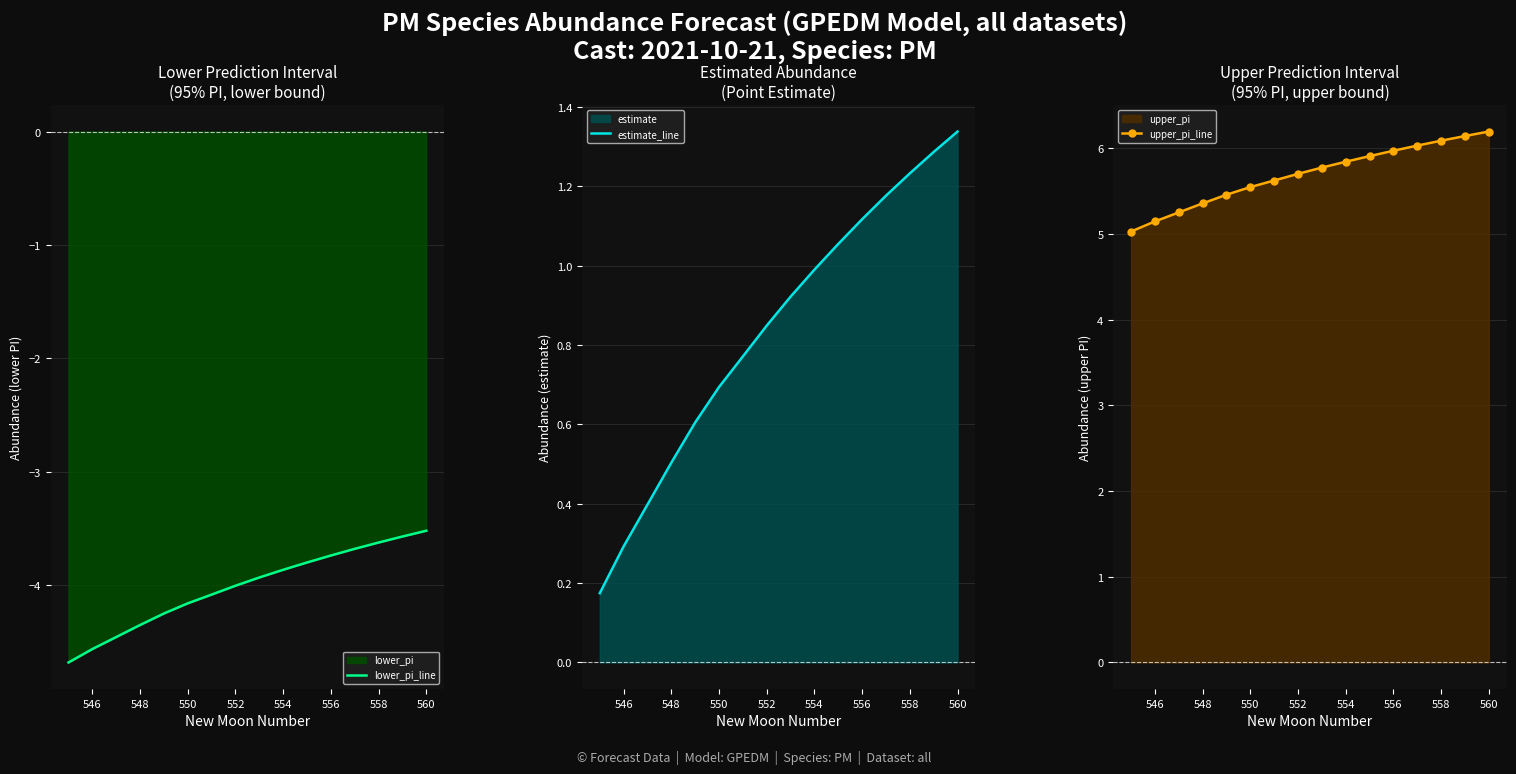

Is it true that lower_pi_line equals -3.5 at 560?

True